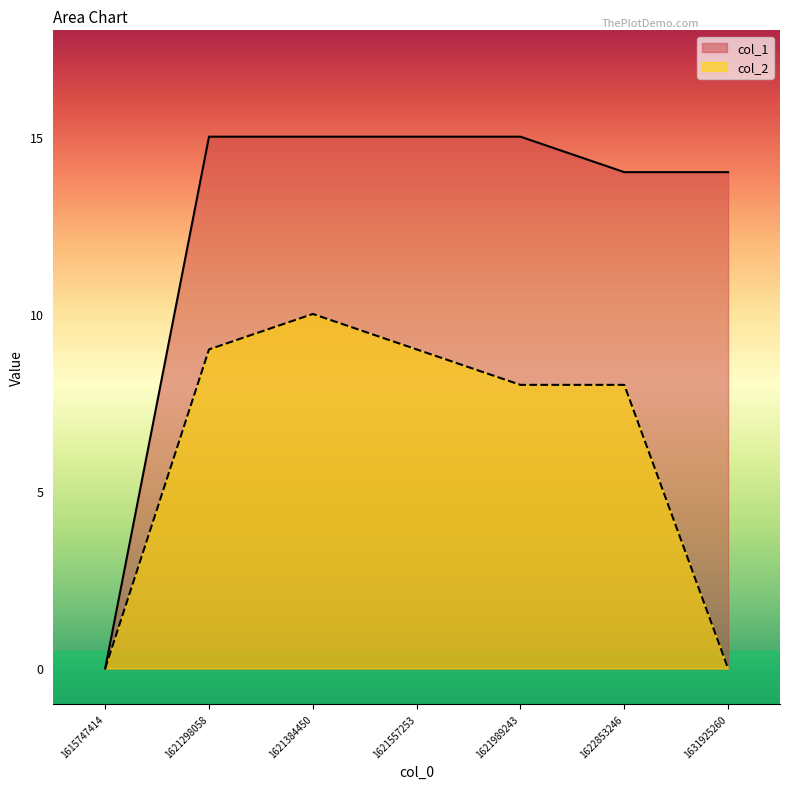

True or false: col_1 has a value of 14 at 1622853246.

True